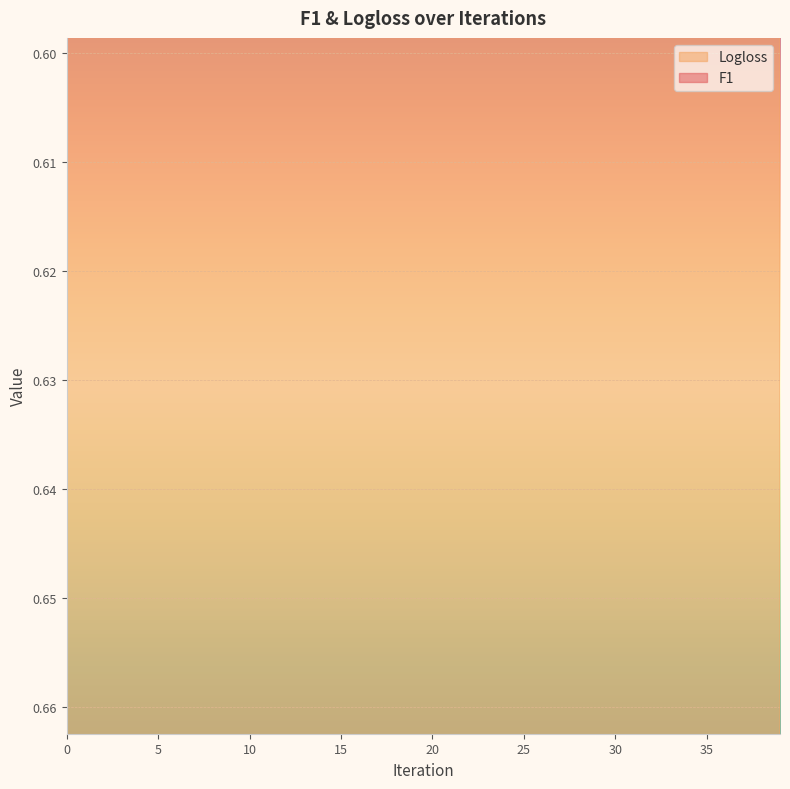

Does the chart display data point markers on the line(s)?

No